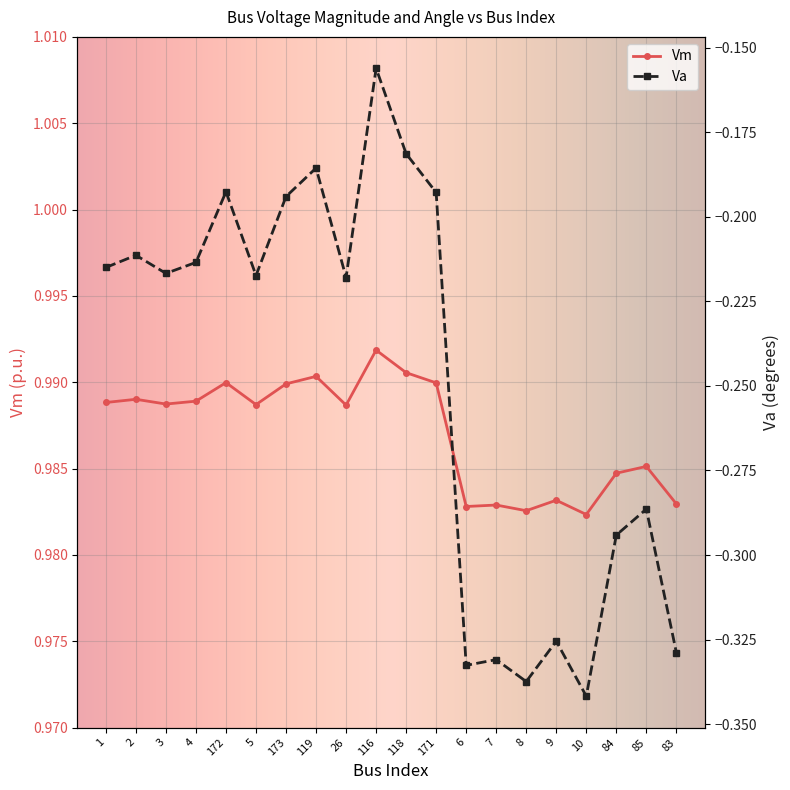

What is the label of the 8th point from the right?

6